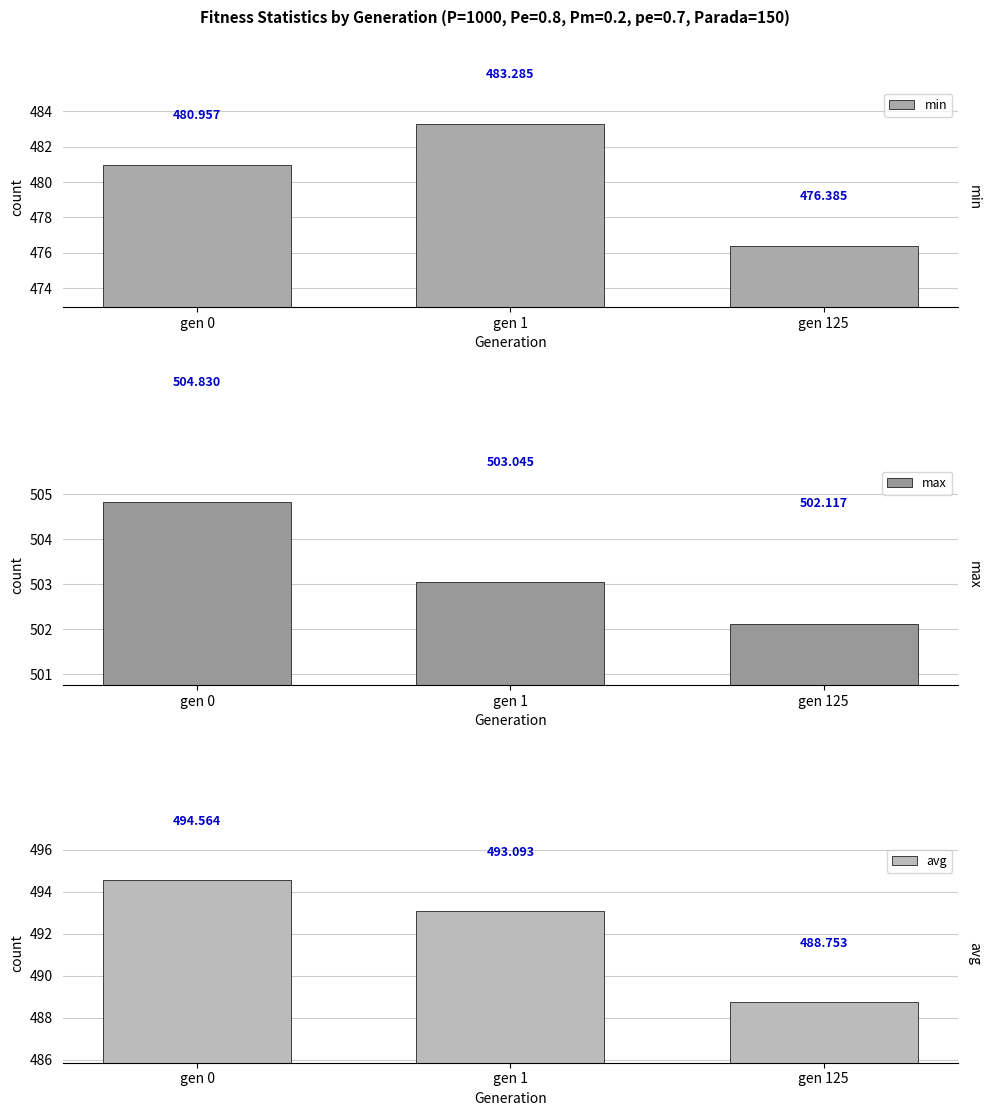

At which category does the chart reach its minimum across all series?

gen 125